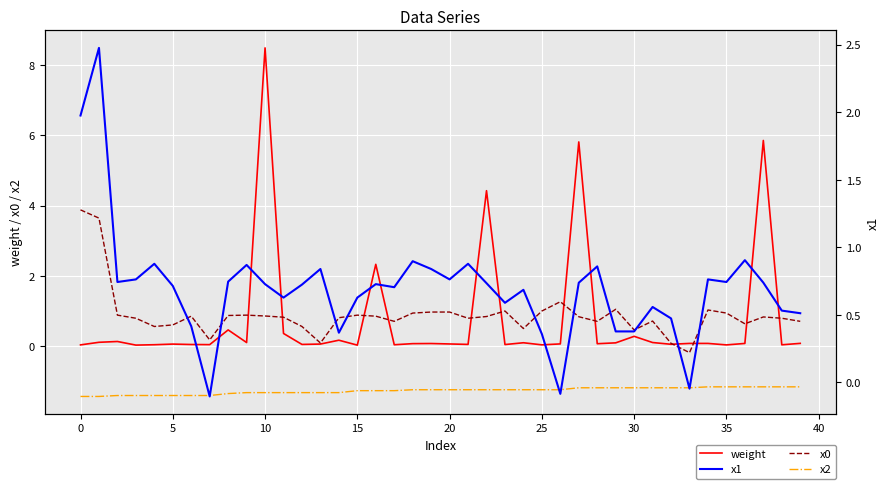

What is the sum of all x2 values?

-51.1